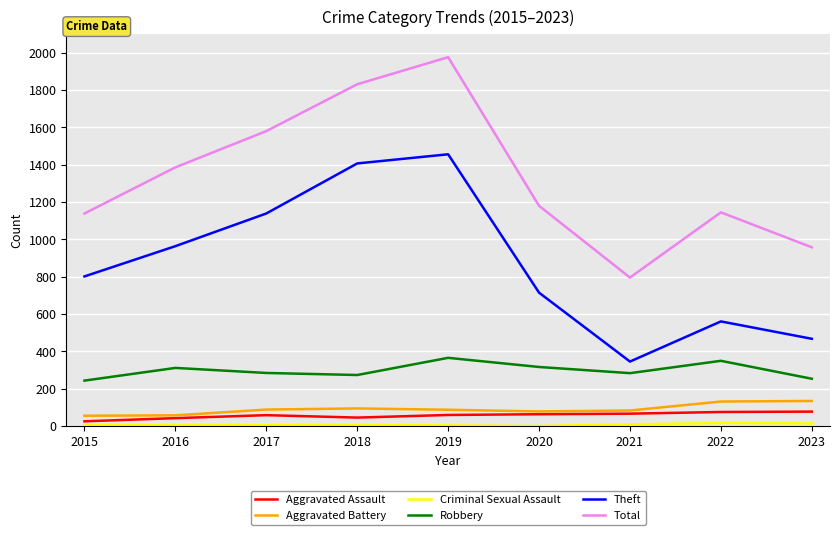

Count the number of data series in this chart.

6